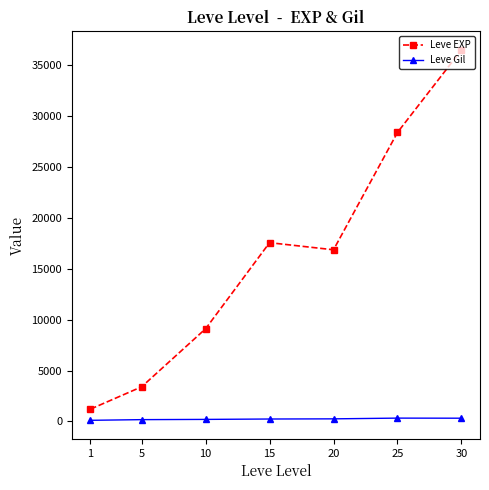

How many lines are shown in the chart?

2